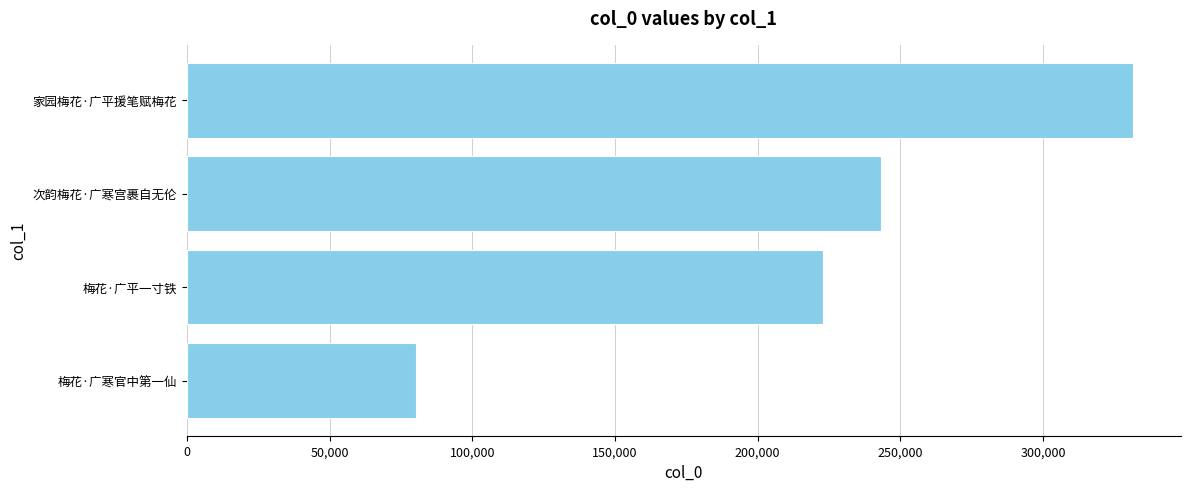

List the labels in order of value, smallest first.

梅花·广寒官中第一仙, 梅花·广平一寸铁, 次韵梅花·广寒宫裹自无伦, 家园梅花·广平援笔赋梅花